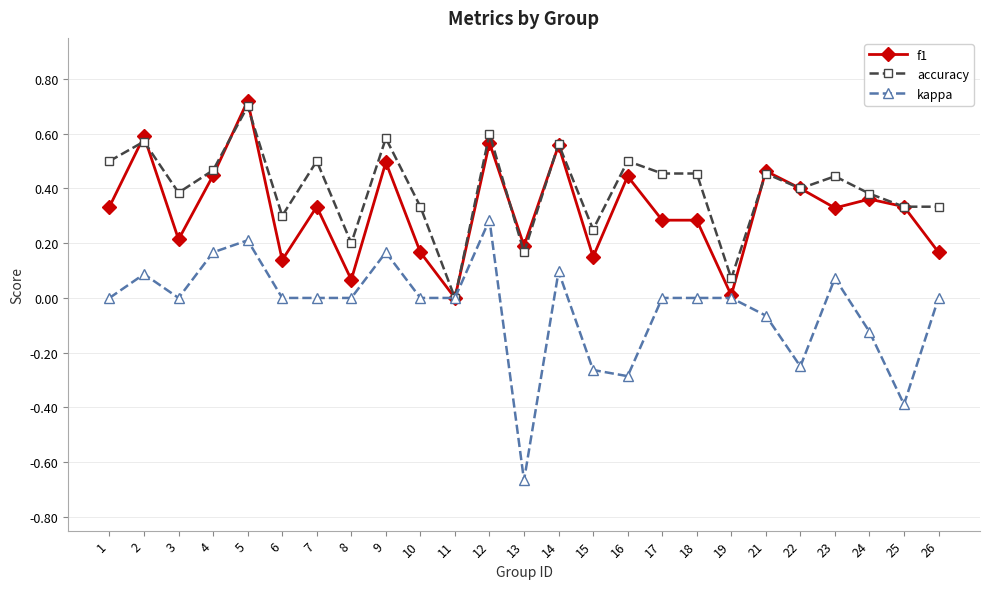

Where is the first local maximum for f1?

2